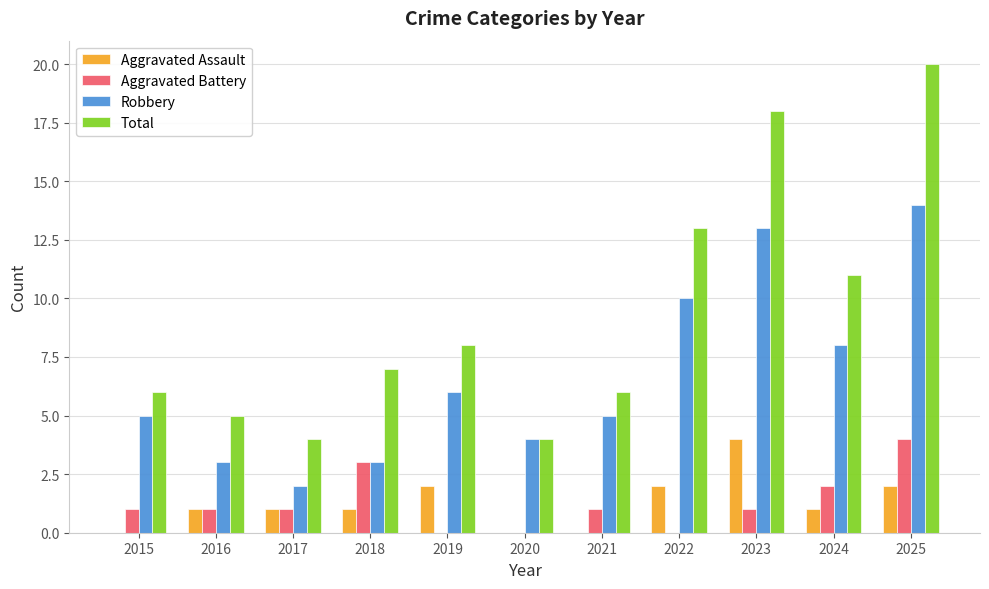

True or false: Robbery has a value of 5 at 2018.

False